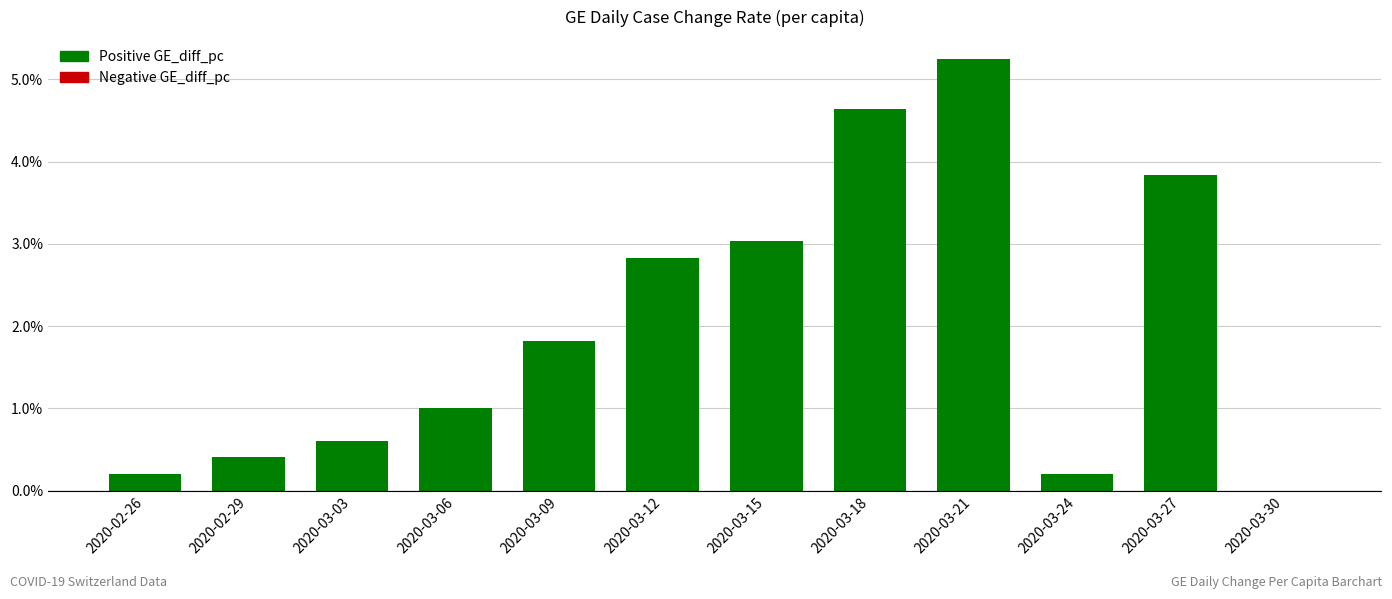

What is the difference between the values at 2020-03-21 and 2020-03-27?

1.4